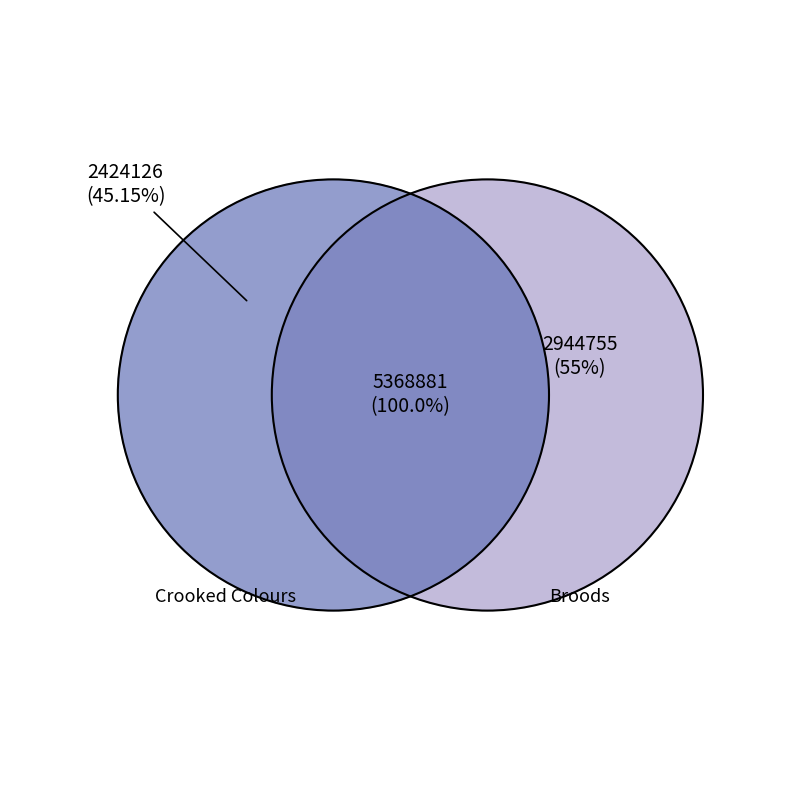

Between Crooked Colours and Broods, which is larger?

Broods